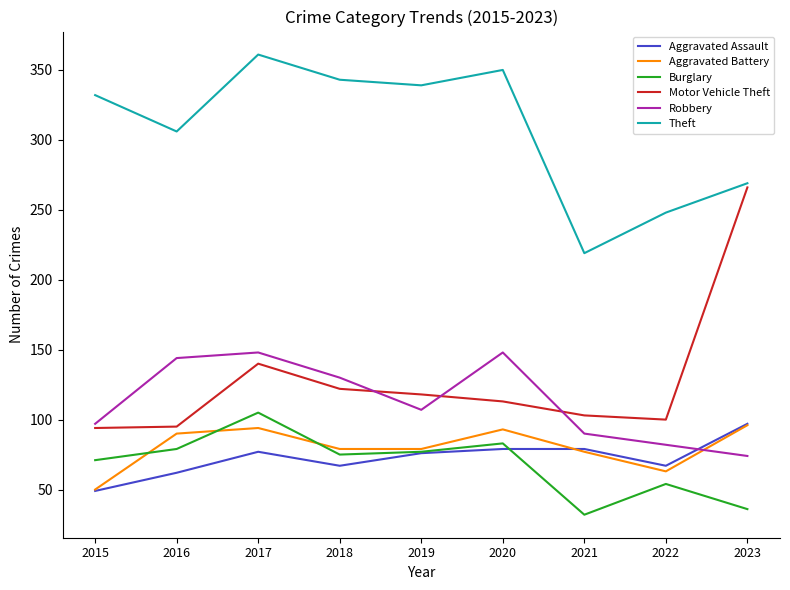

At which category does Theft reach its first local valley?

2016